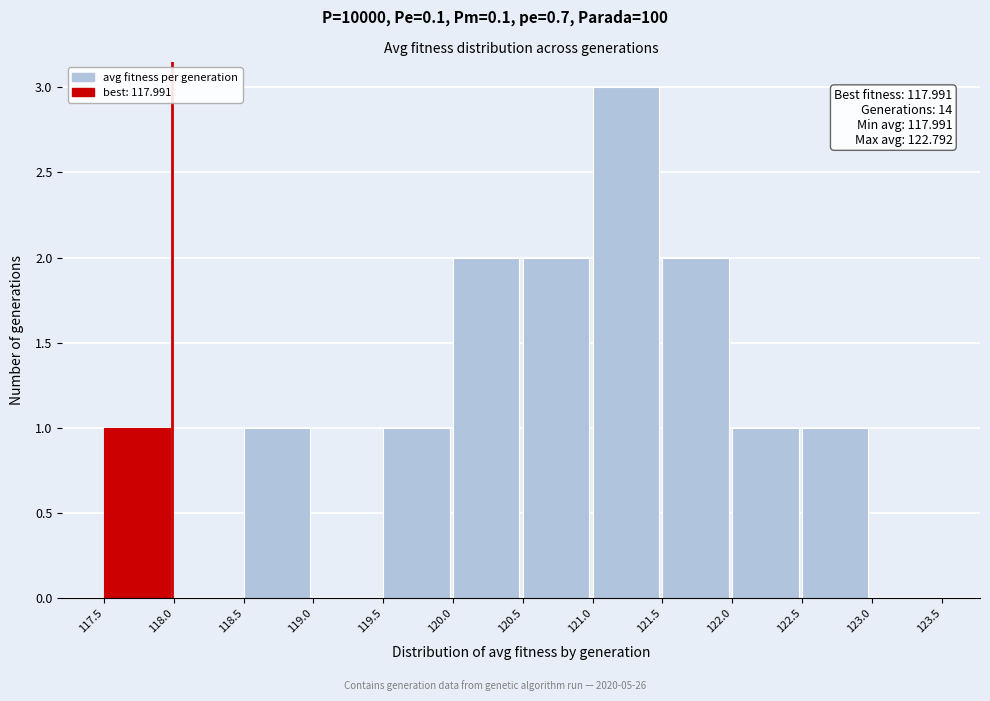

Which range on the x-axis has the tallest bar?

121.0 to 121.5